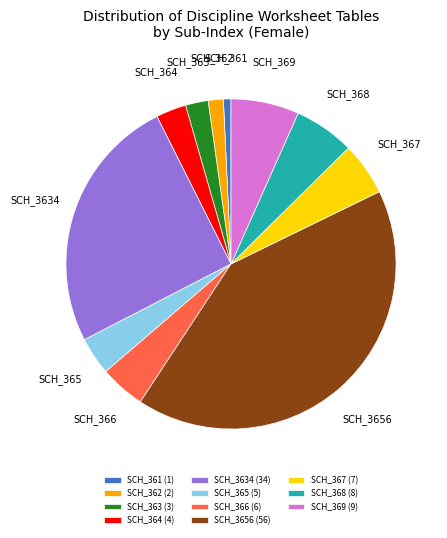

Does SCH_368 (8) account for over 50% of the chart?

No